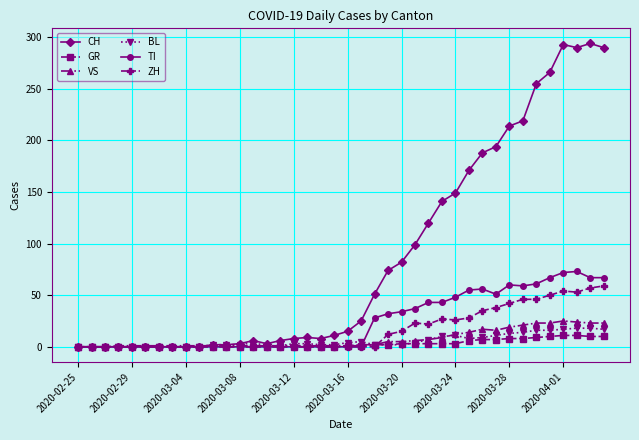

Which series has the largest total across all categories?

CH